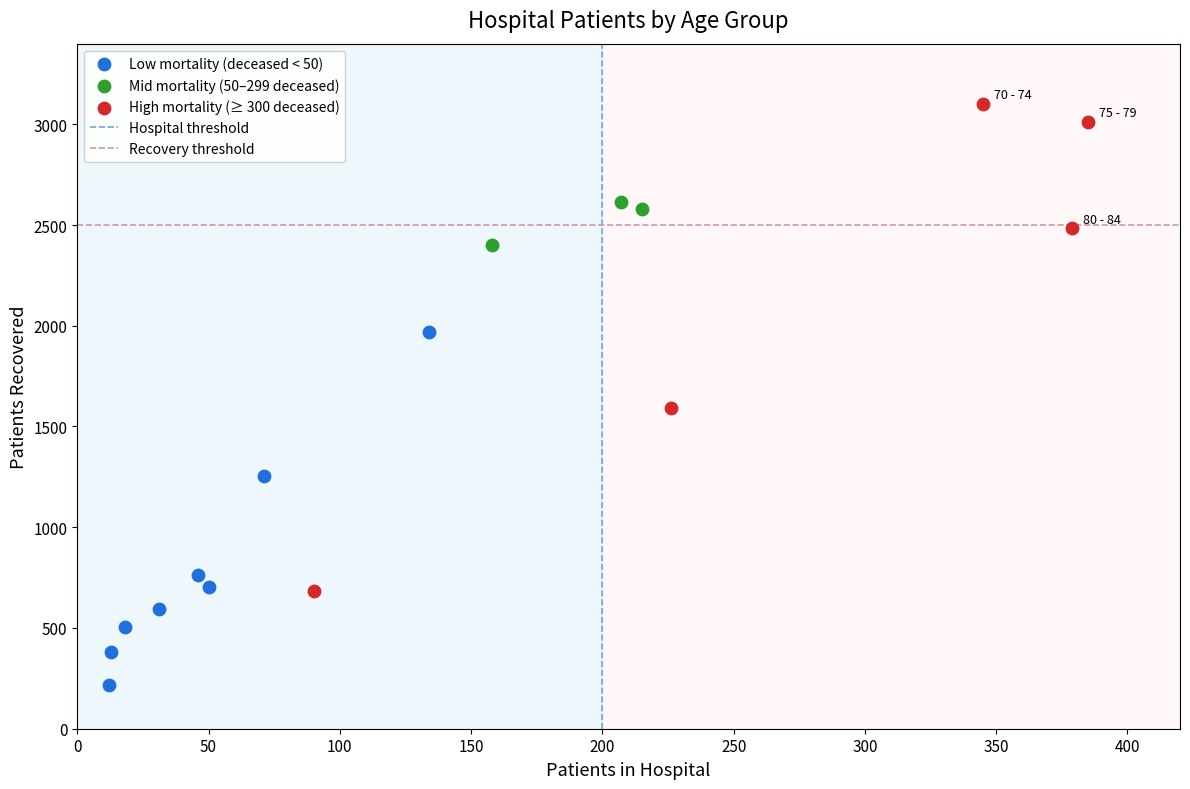

Which series contains the highest Y value?

High mortality (≥ 300 deceased)